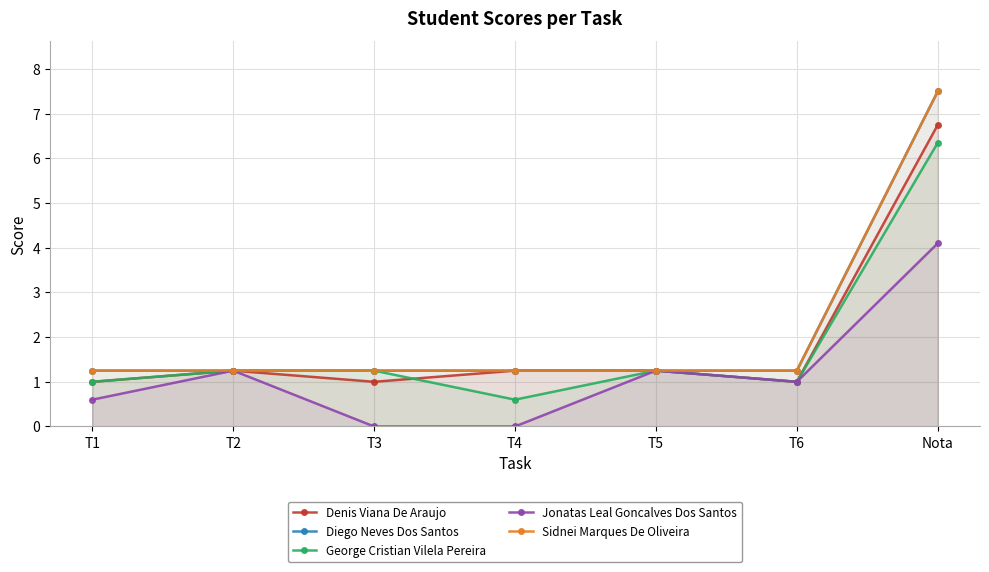

How many lines are shown in the chart?

5